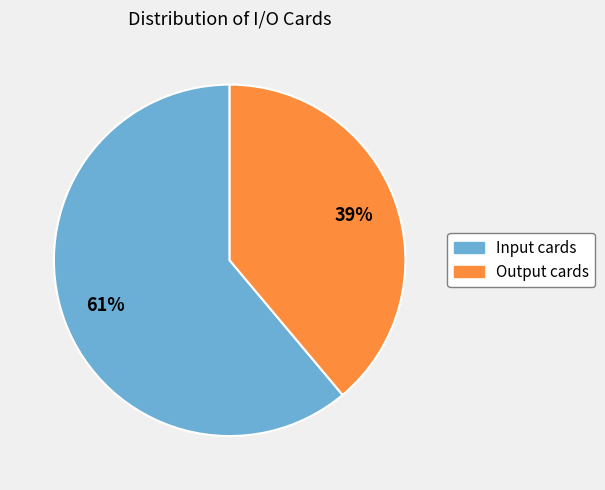

What is the largest slice in the pie chart?

Input cards